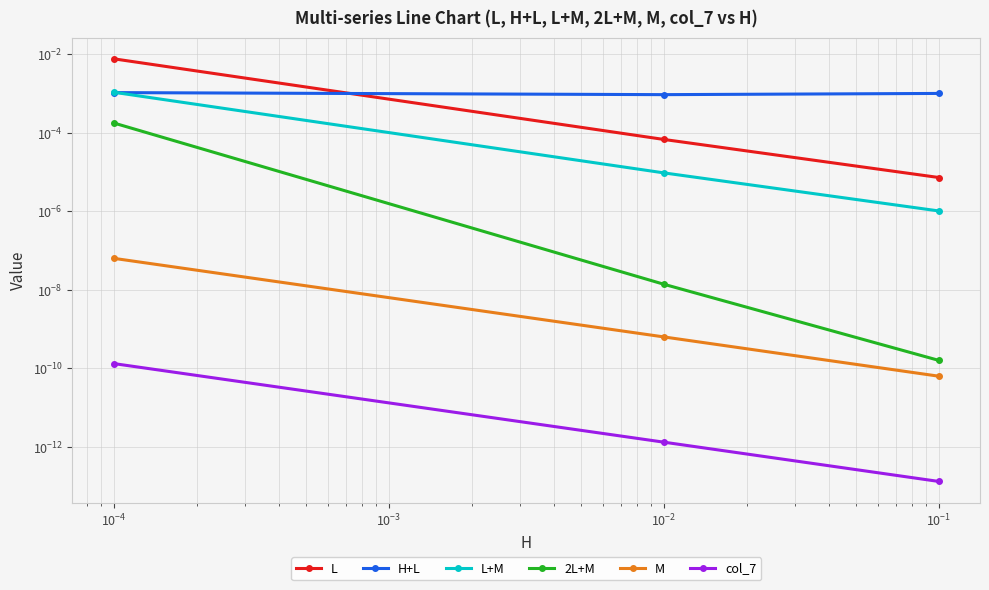

Rank the series by their maximum value, from lowest to highest.

col_7, M, 2L+M, H+L, L+M, L